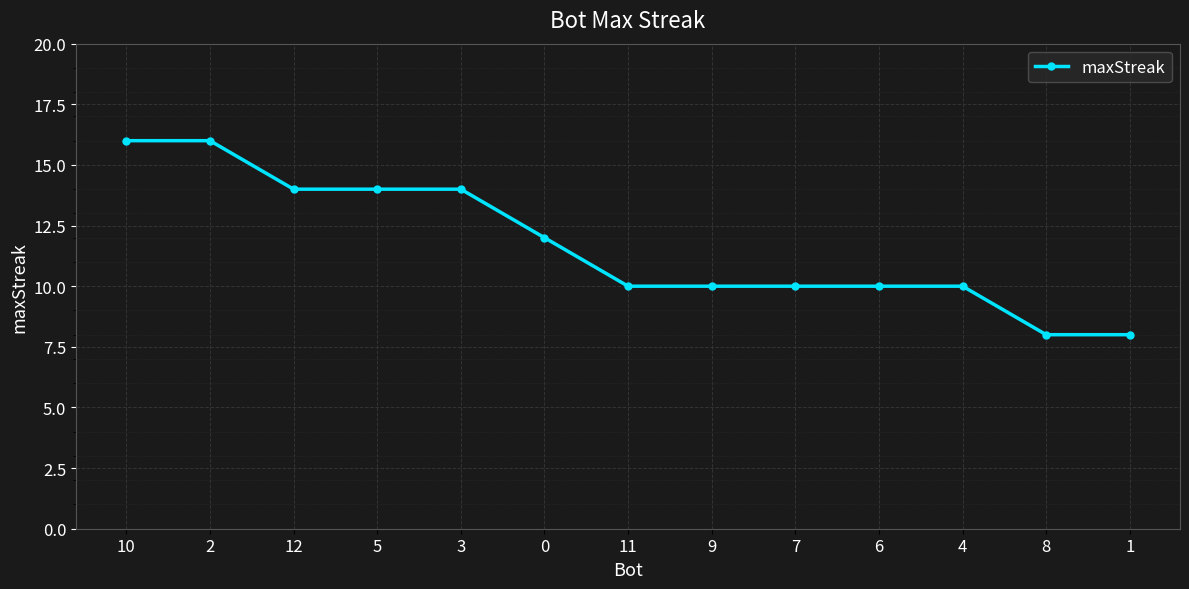

Count the values in the range 10 to 14.

9